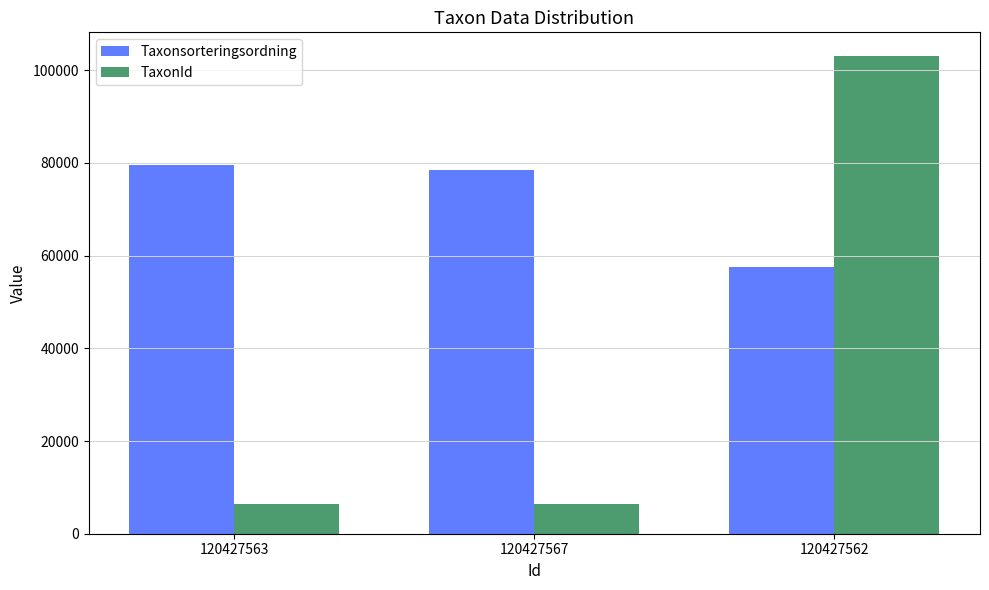

At 120427562, list the series in order from largest to smallest.

TaxonId, Taxonsorteringsordning